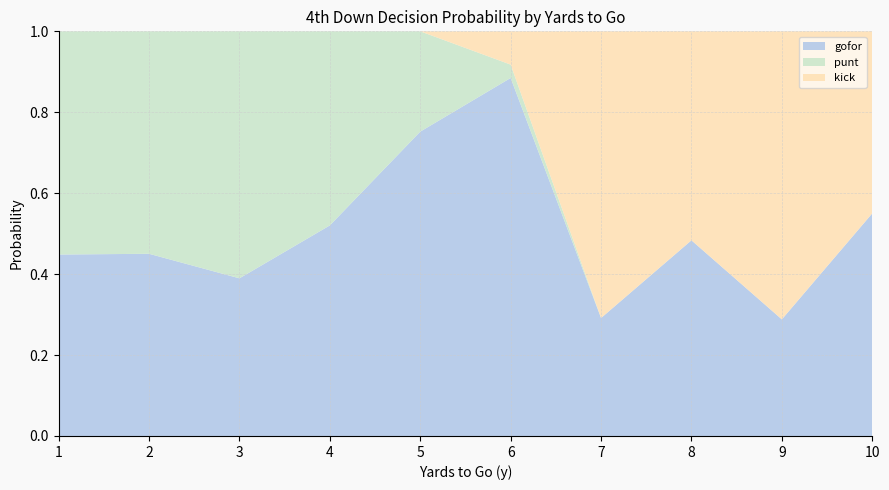

Which category has the highest value in the gofor series?

6